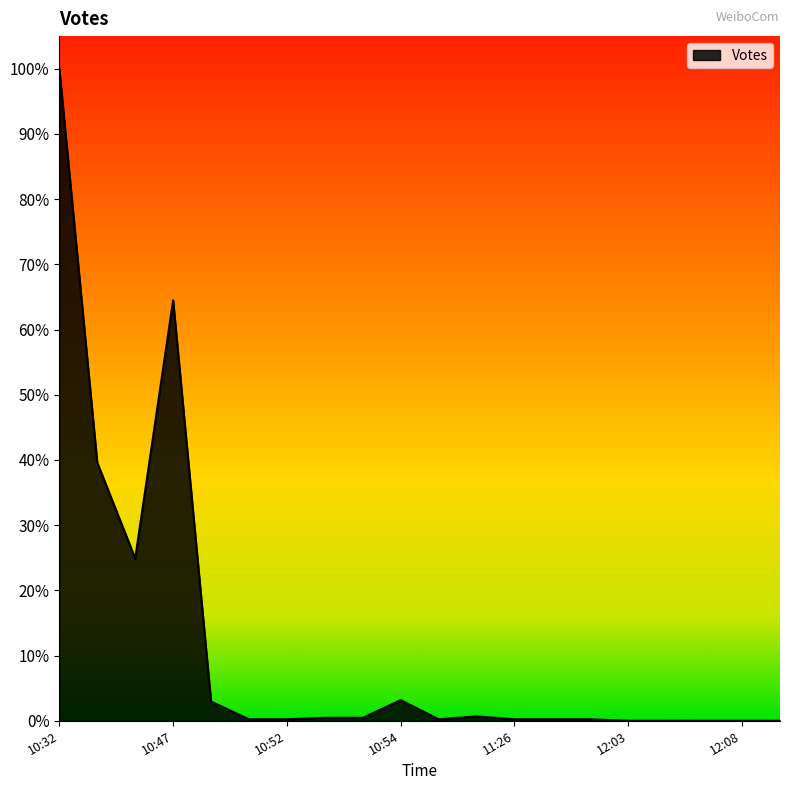

True or false: there are more than 1 points higher than both neighbors.

True